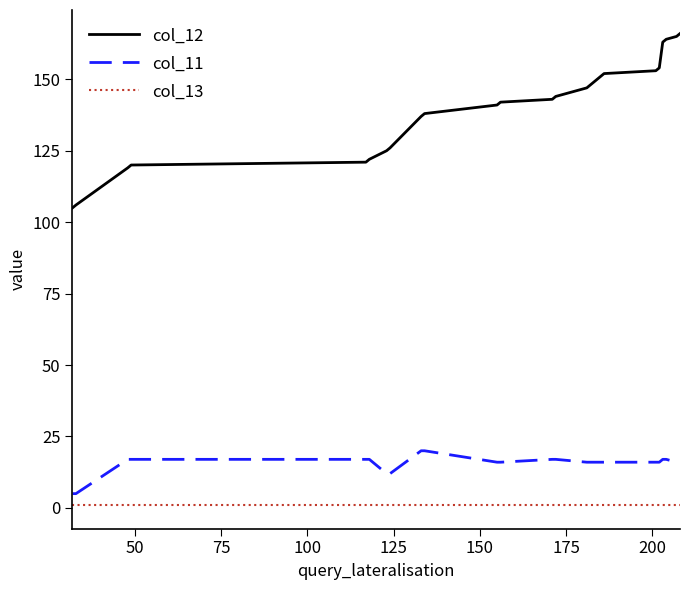

What is the sum of all col_12 values?

3352